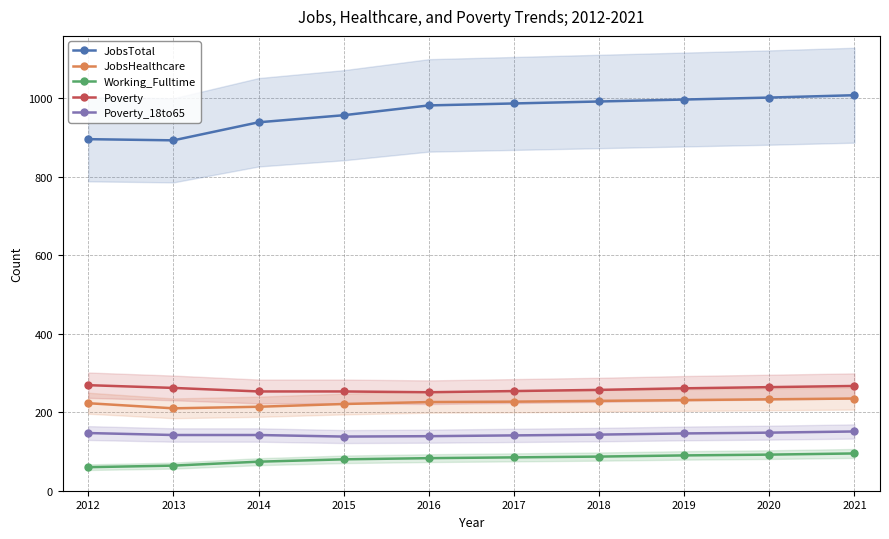

At which category does the chart reach its minimum across all series?

2012